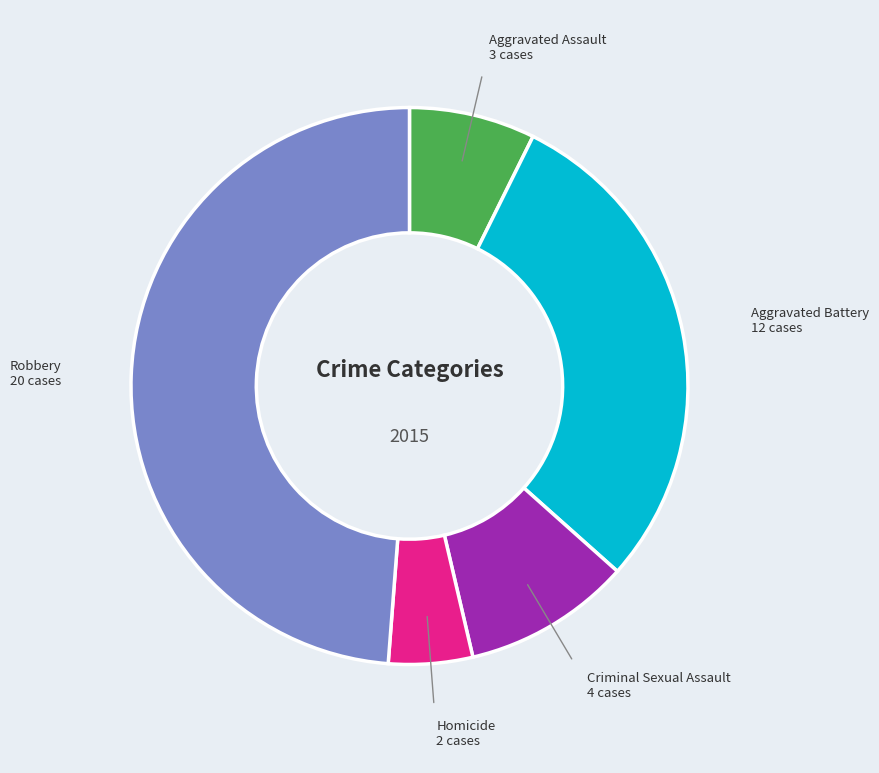

Is there any slice that represents more than half of the pie?

No